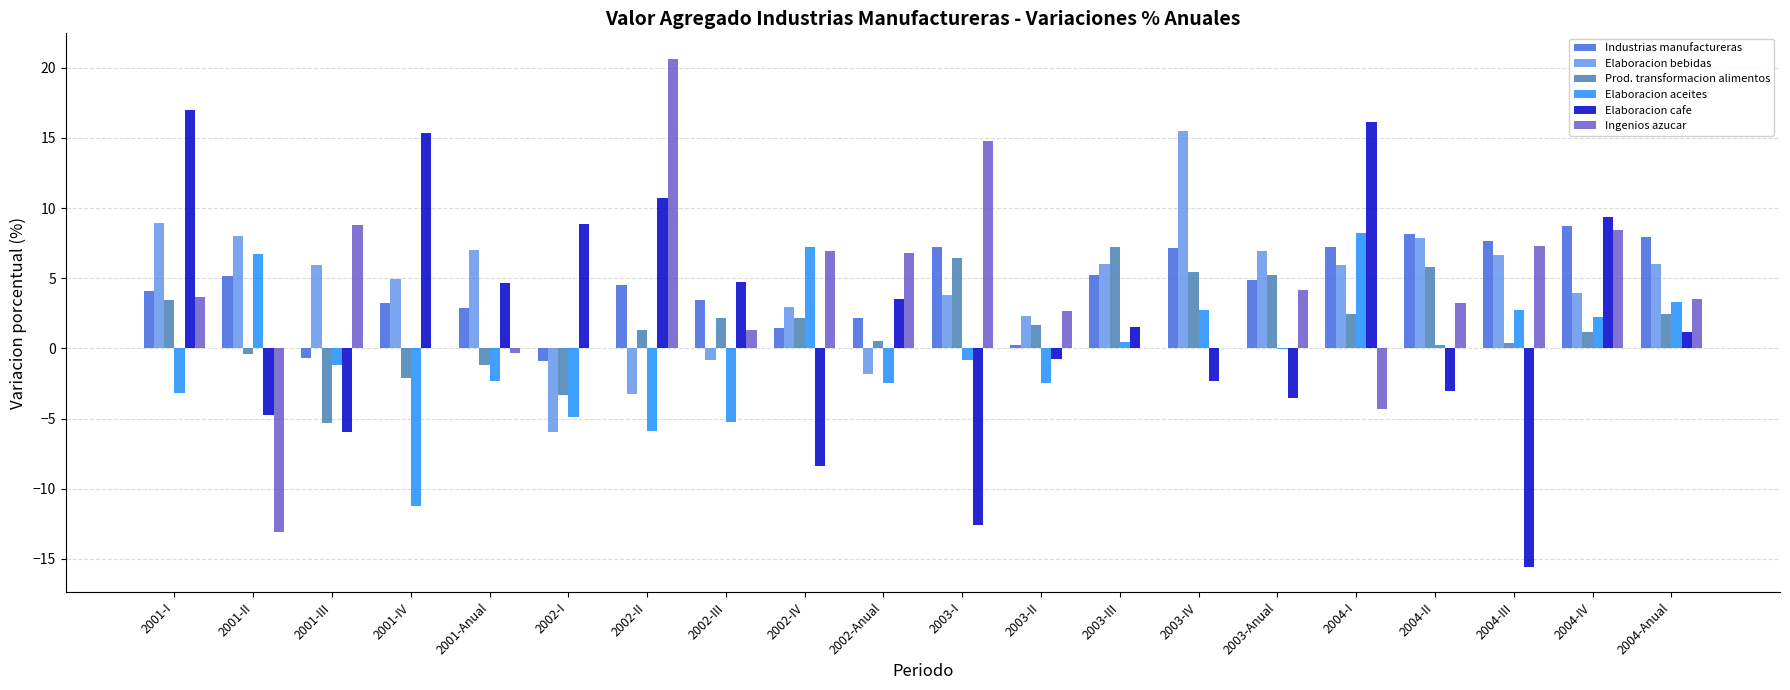

Between 2001-IV and 2003-II, which series saw the biggest shift?

Elaboracion cafe